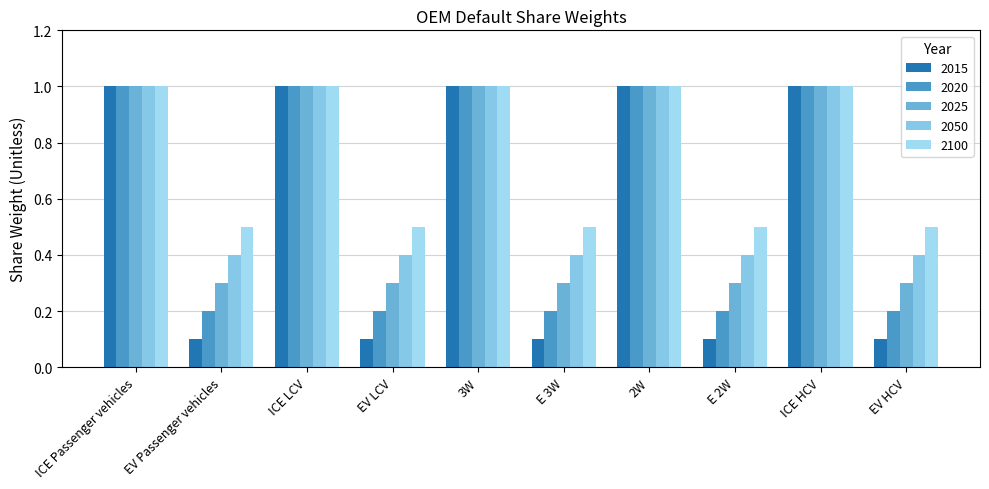

What is the minimum value shown in the chart?

0.1